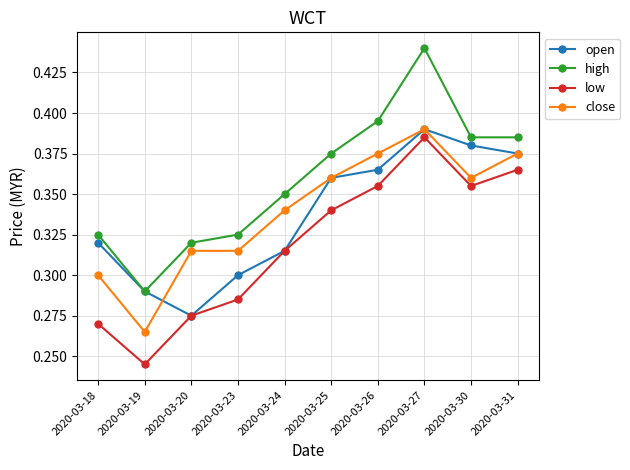

At which category does high reach its first local valley?

2020-03-19